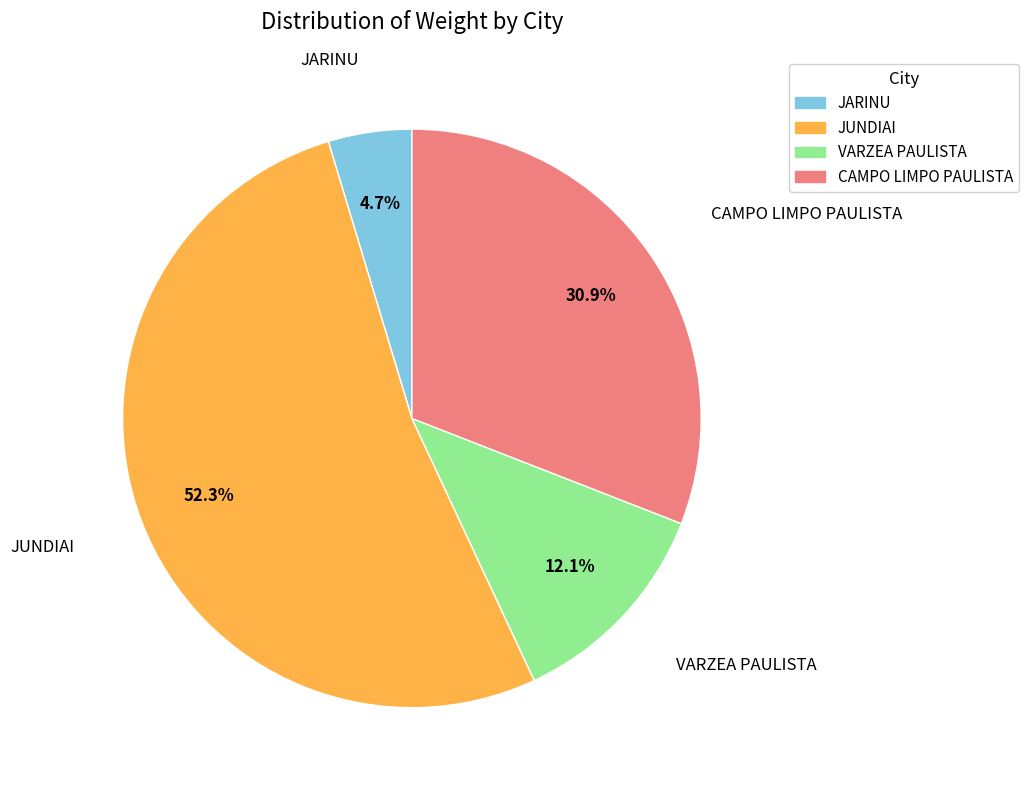

Is there a majority slice in this chart?

Yes